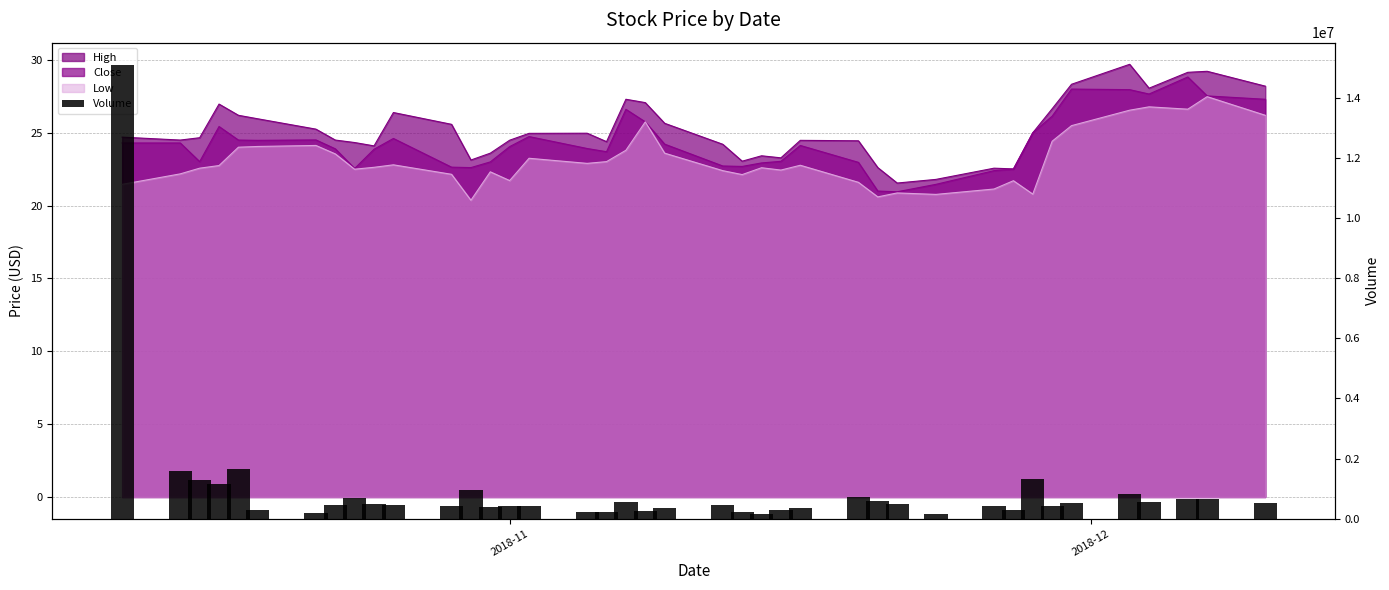

What is the smallest value displayed?

144800